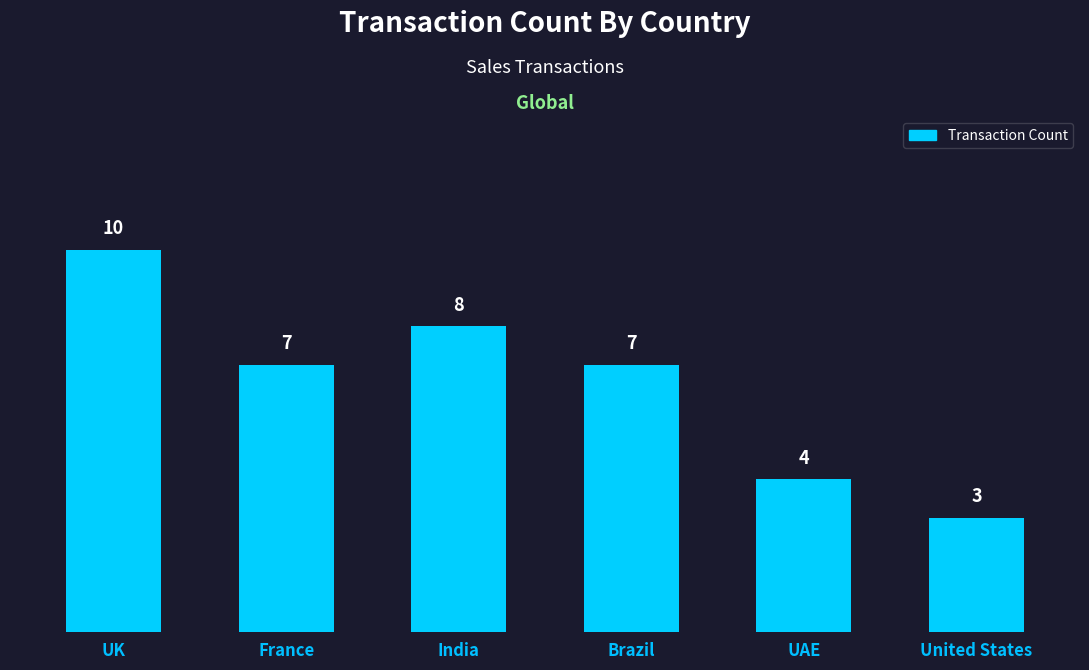

What is the sum of the values at United States and France?

10